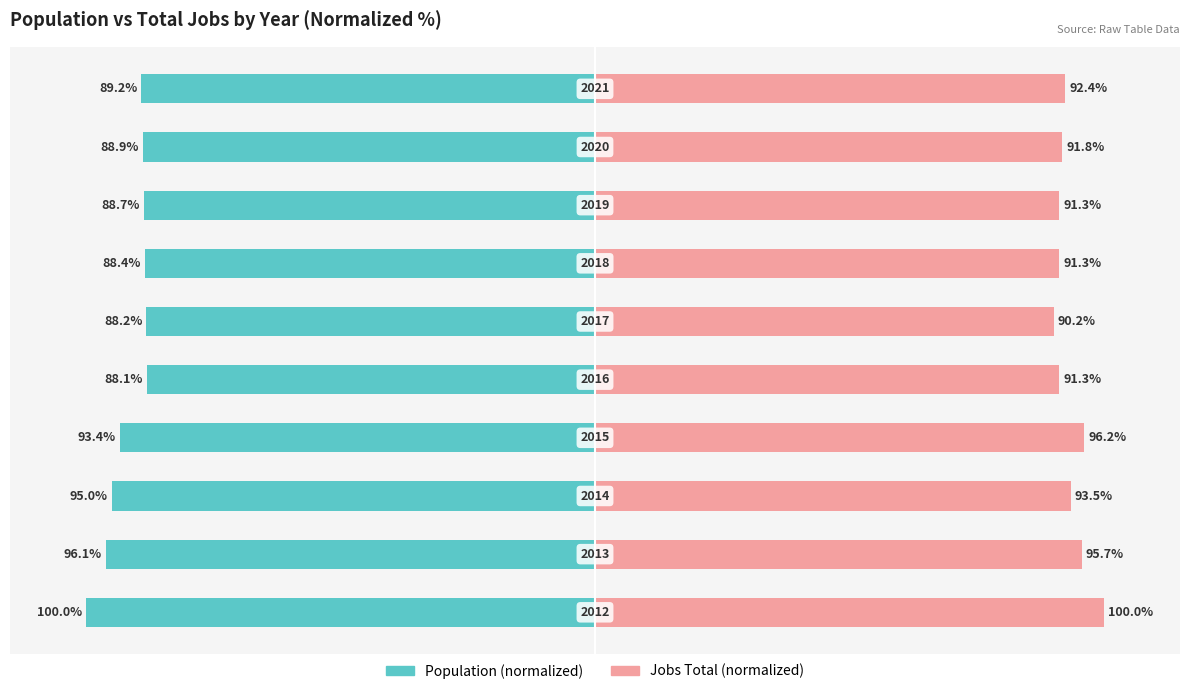

What value does the Jobs Total (normalized) series have at 6?

91.3